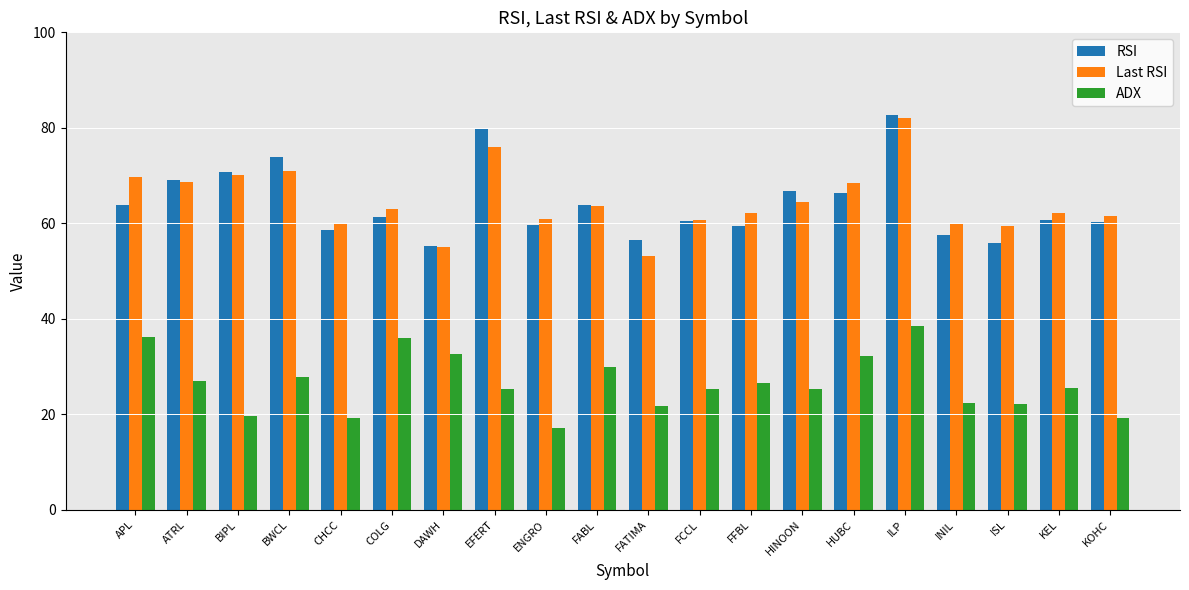

How many data points in Last RSI are above 63?

10